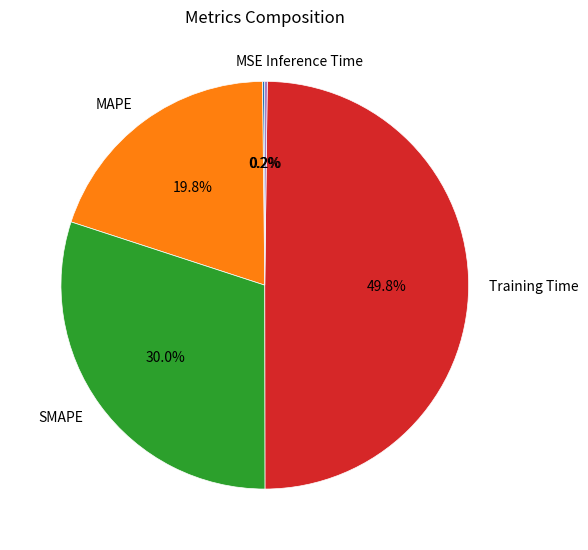

Does MAPE represent more than half of the total?

No